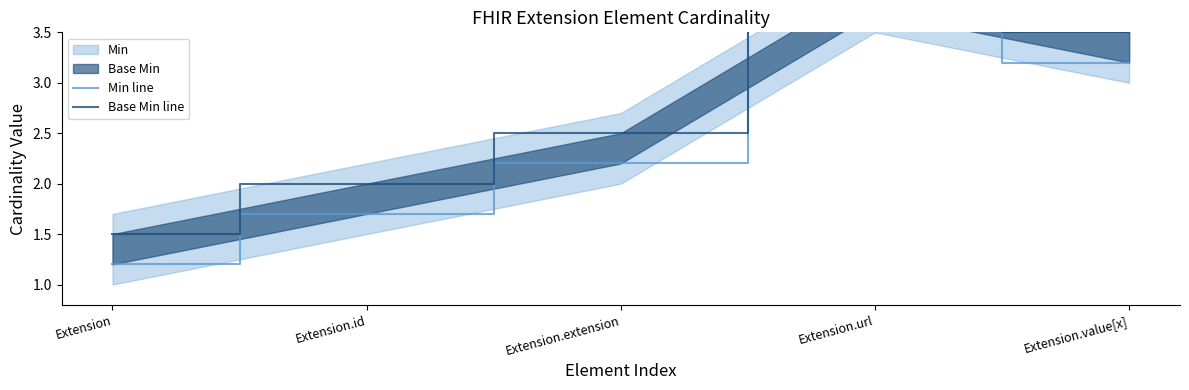

What is the sum of the Base Min line values at Extension.extension and Extension.id?

4.5